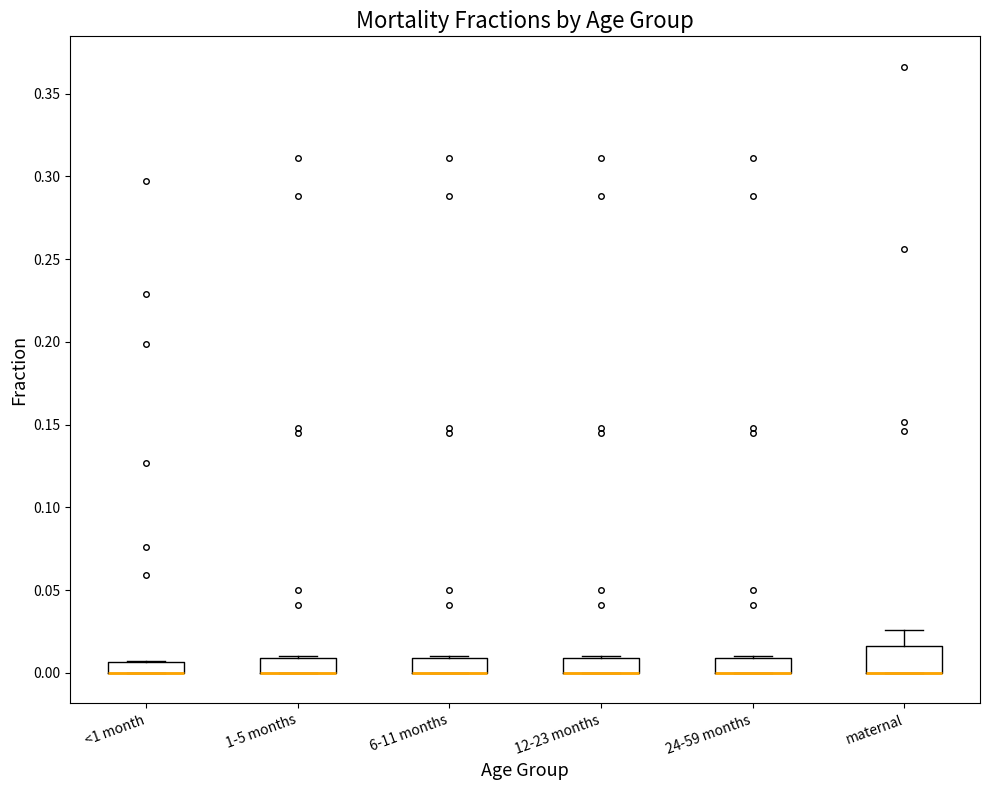

Which box is the tallest, from its lower edge to its upper edge?

maternal